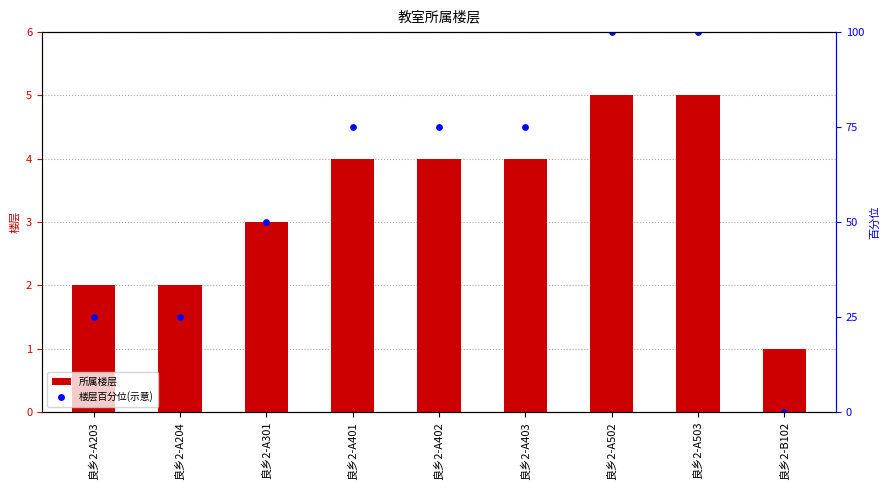

Is the value of 所属楼层 at 良乡2-A402 greater than the value of 楼层百分位(示意) at 良乡2-A401?

No